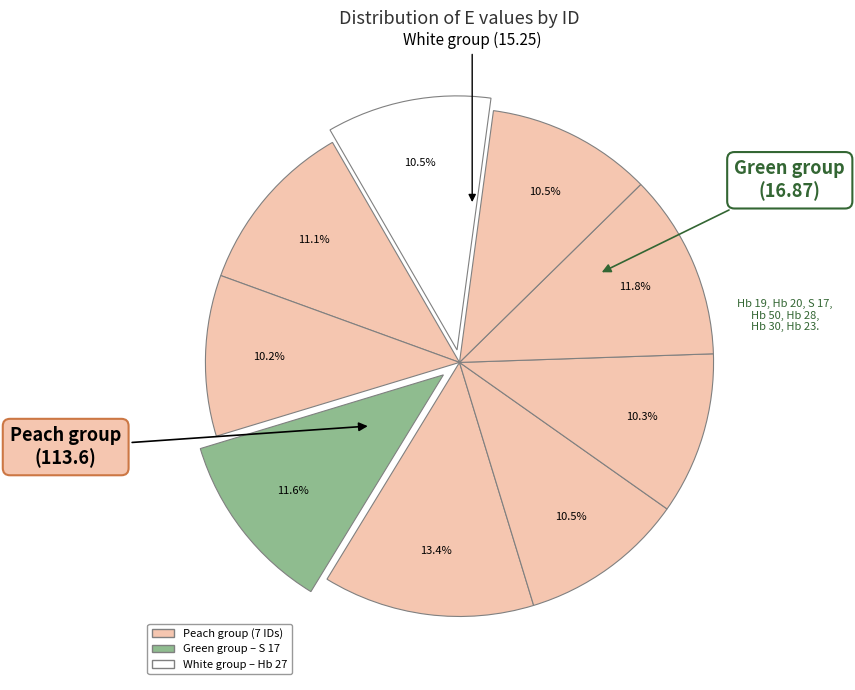

Which category has the biggest portion of the pie?

Hb 50